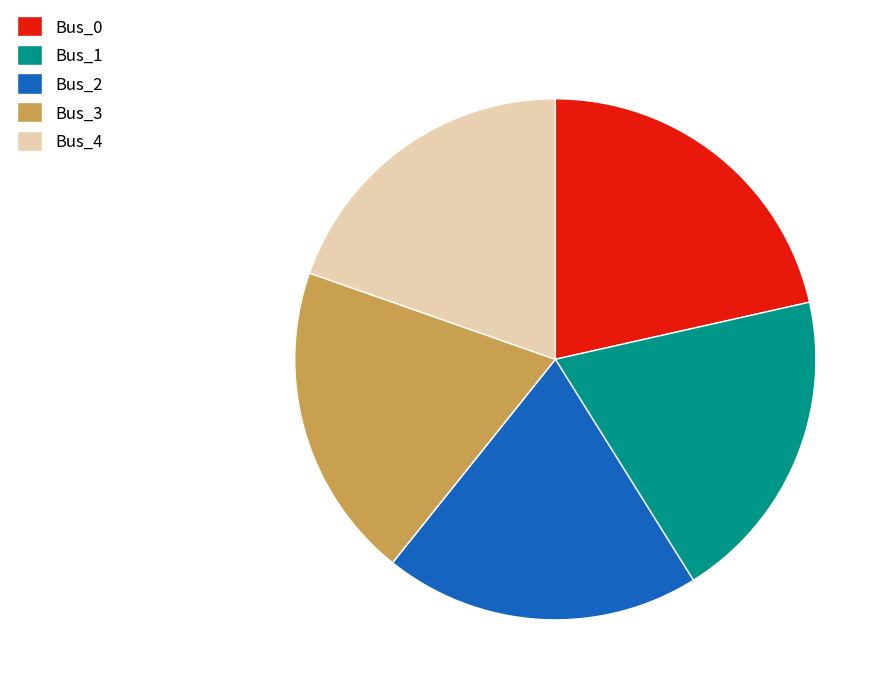

How many segments does this pie chart have?

5